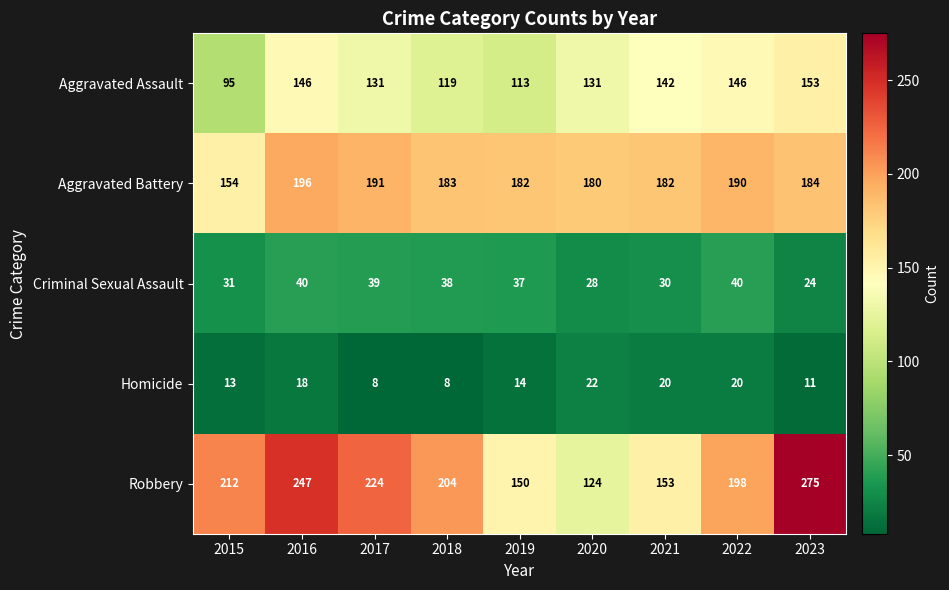

At how many categories does at least one series exceed 151?

9